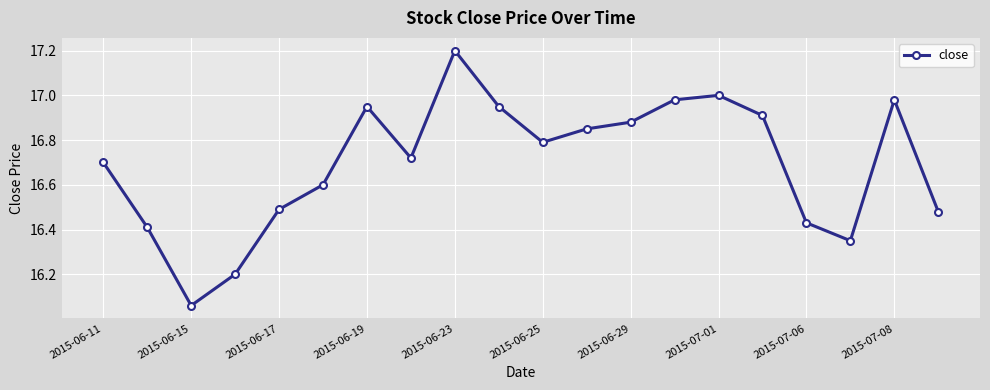

How many interior local peaks (higher than both neighbors) does the data have?

4